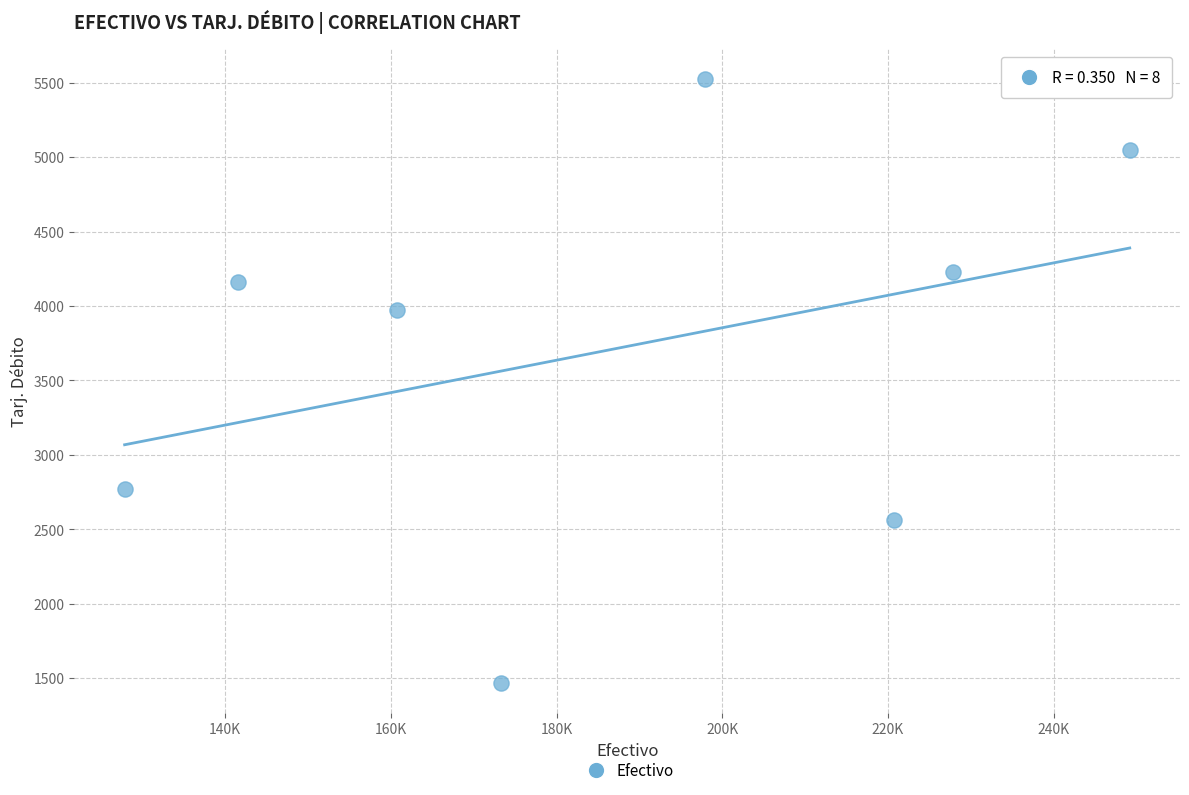

What Y value in the scatter plot is closest to 3495?

3969.9